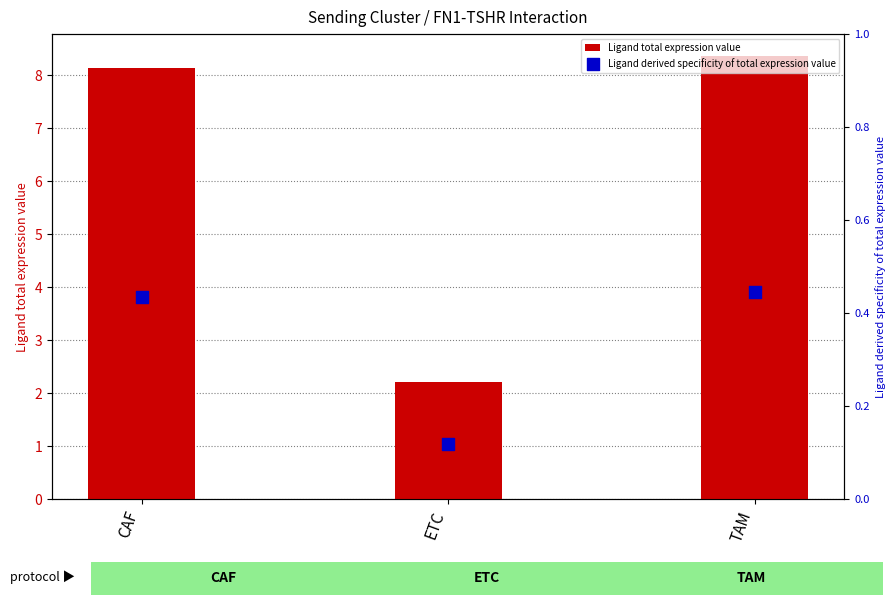

Which series reaches the maximum Y coordinate?

Ligand total expression value